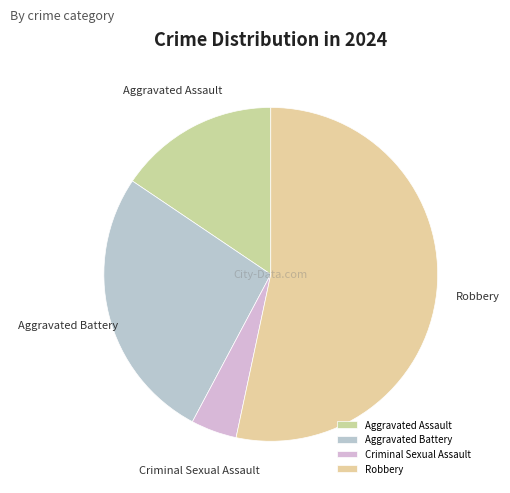

Is the sum of Aggravated Battery and Aggravated Assault greater than half?

No